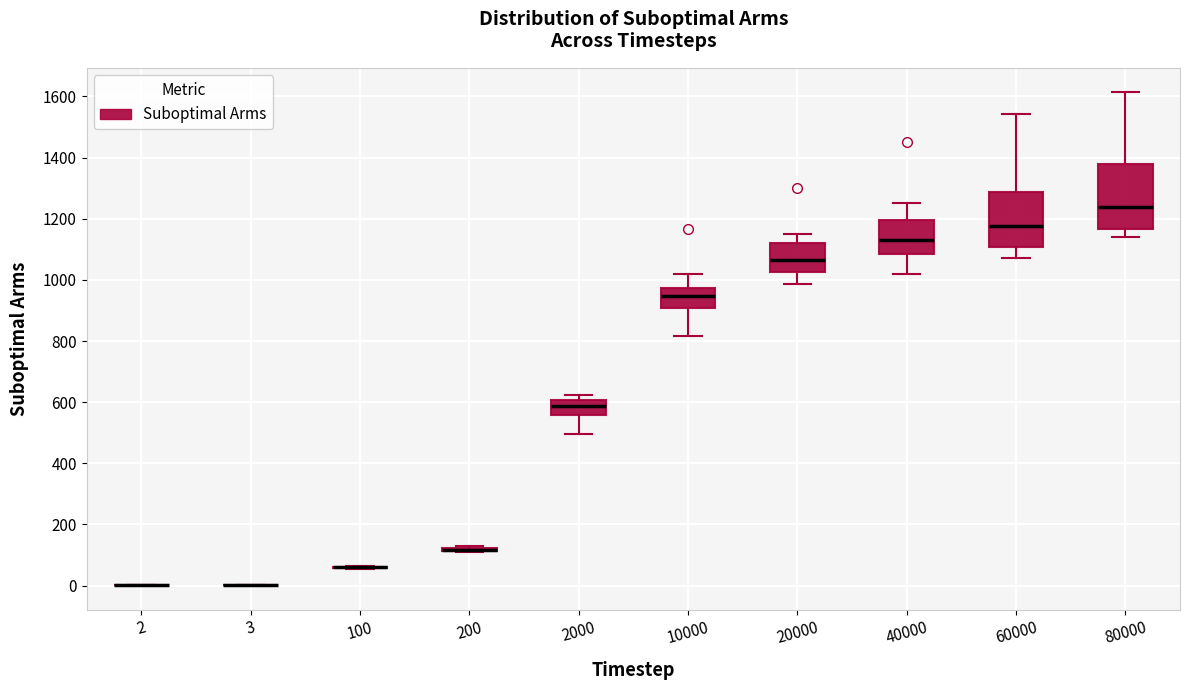

Reading left to right, transcribe this box plot: for each box, give where its median line is, the range the box spans, and where its two whiskers end, as read against the y-axis. The values are not printed on the chart, so give them approximately, as read against the axis.

2: box collapsed to a line at 0, whiskers 0 to 0
3: box collapsed to a line at 0, whiskers 0 to 0
100: box collapsed to a line at 60, whiskers 60 to 60
200: box collapsed to a line at 120, whiskers 100 to 120
2000: median 580, box 560 to 600, whiskers 500 to 620
10000: median 940, box 900 to 980, whiskers 820 to 1020
20000: median 1060, box 1020 to 1120, whiskers 980 to 1160
40000: median 1140, box 1080 to 1200, whiskers 1020 to 1260
60000: median 1180, box 1100 to 1280, whiskers 1080 to 1540
80000: median 1240, box 1160 to 1380, whiskers 1140 to 1620